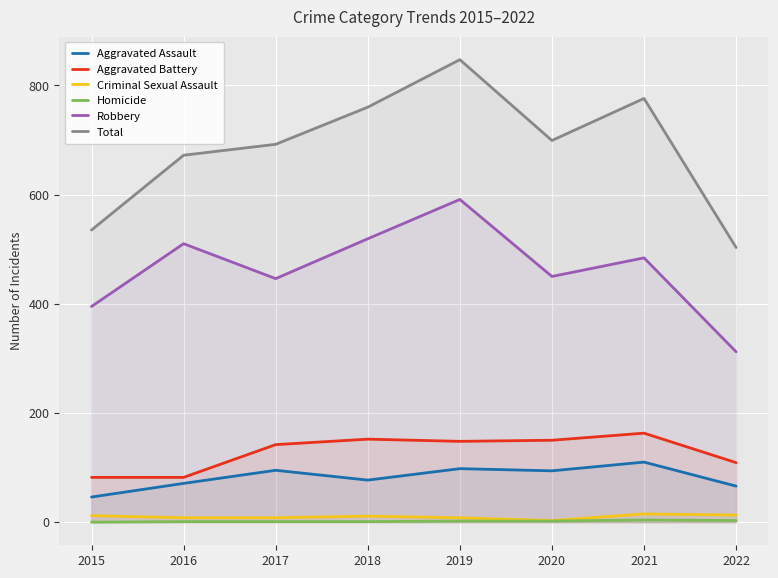

List the labels in order of Criminal Sexual Assault value, largest first.

2021, 2022, 2015, 2018, 2016, 2017, 2019, 2020